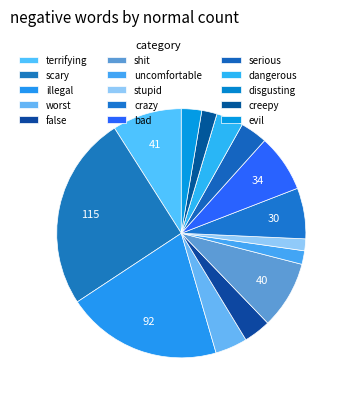

The dangerous slice represents 18% of the pie. True or false?

False